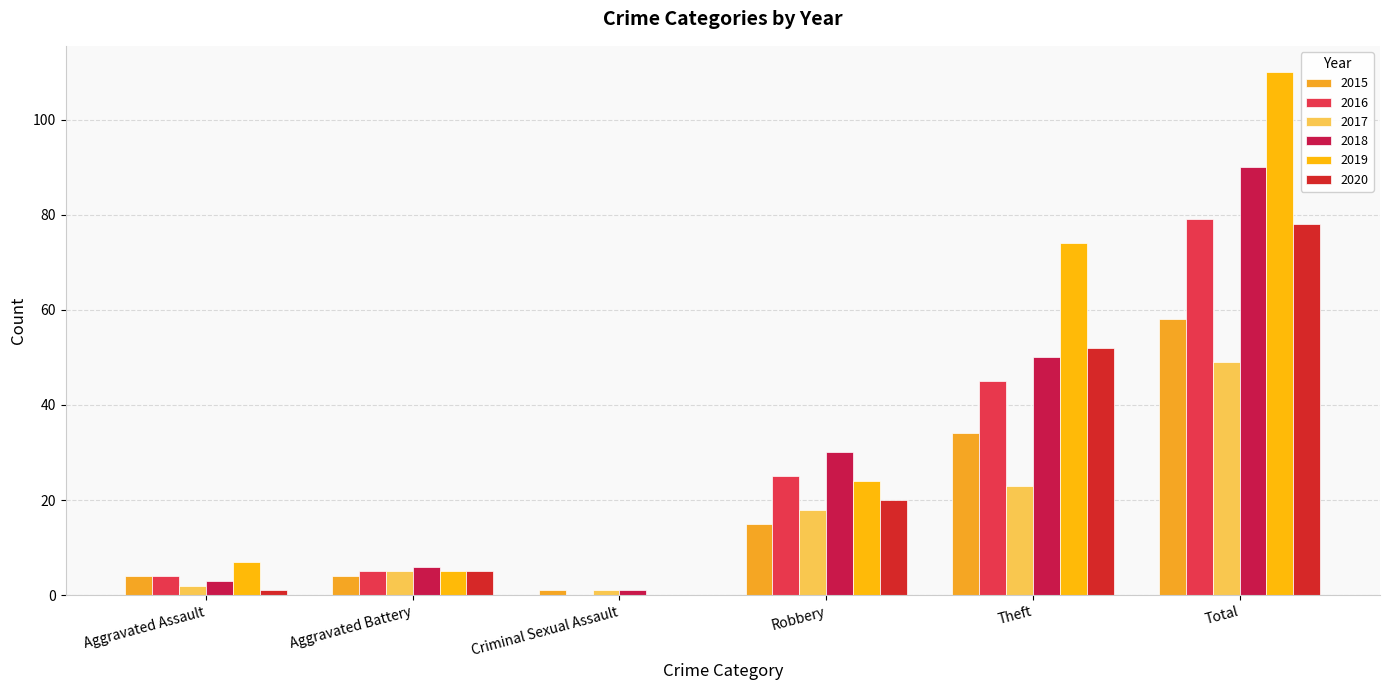

What is the value of the 2017 bar at the 6th from the left?

49